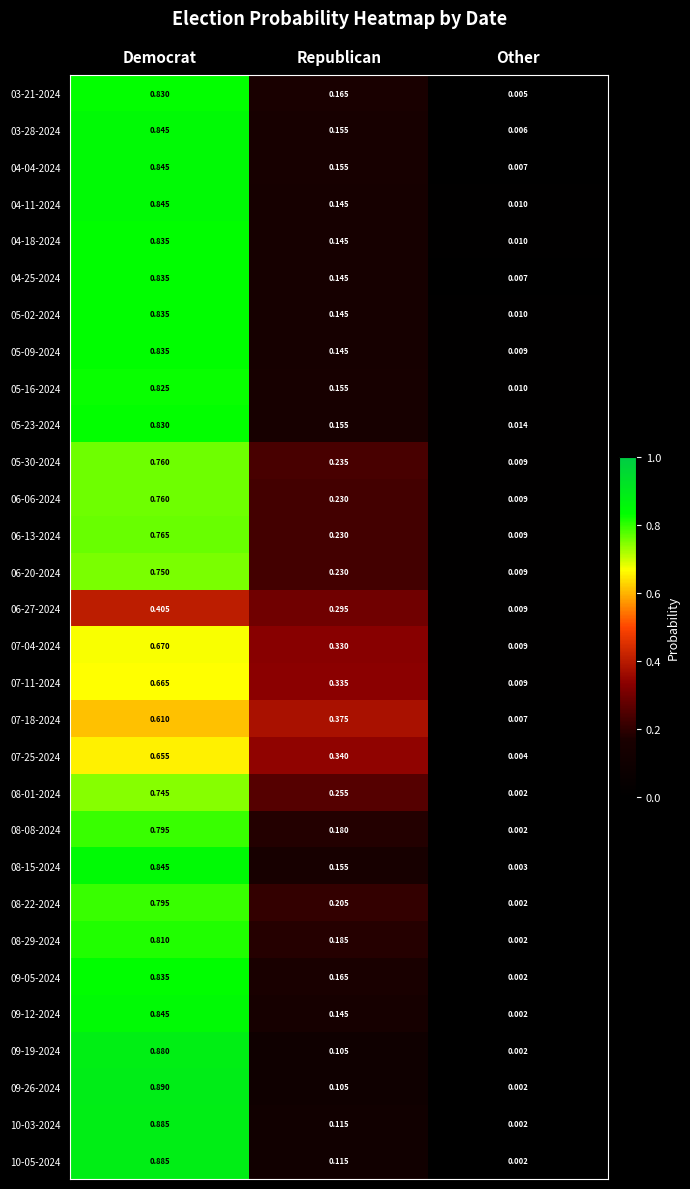

Count the number of data series in this chart.

30